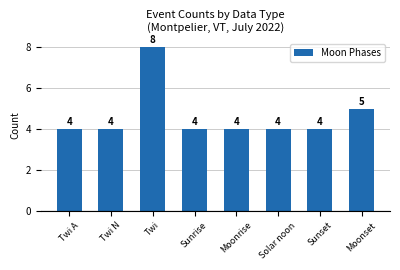

What is the maximum value shown in the chart?

8